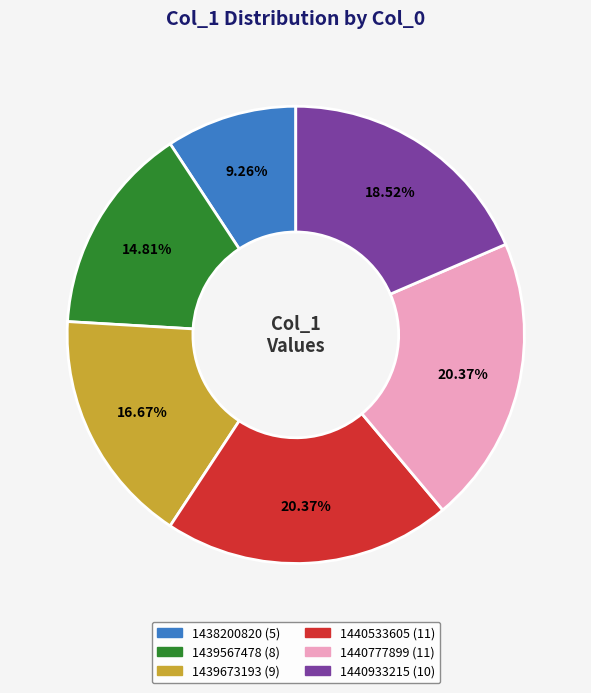

Does any single category account for the majority?

No